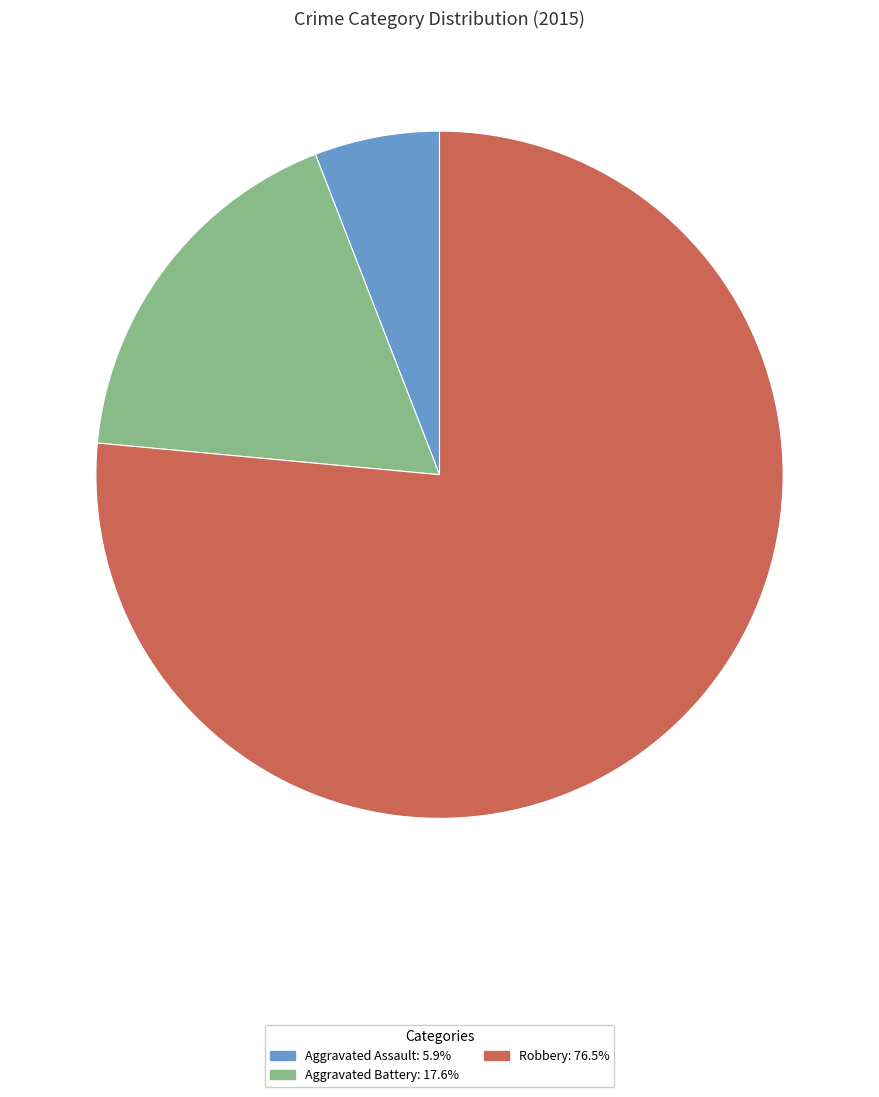

Rank the categories by value from highest to lowest.

Robbery, Aggravated Battery, Aggravated Assault